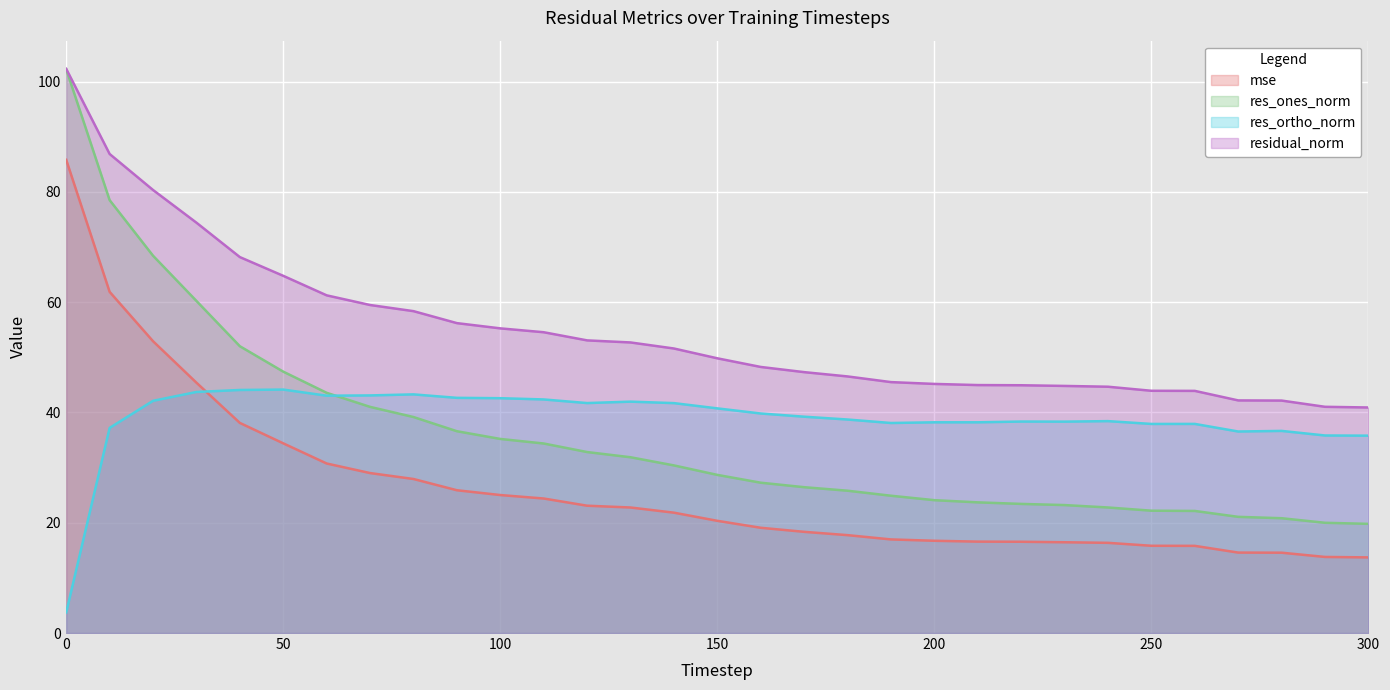

What is the value of the mse point at the 12th from the left?

24.4